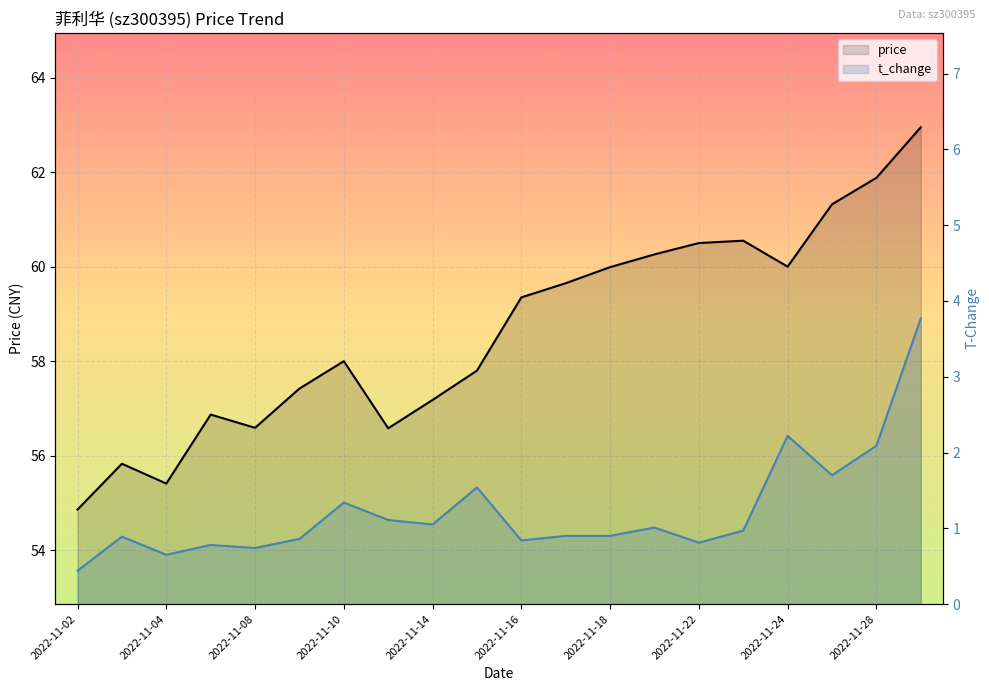

Is it true that t_change equals 0.4 at 2022-11-17?

False